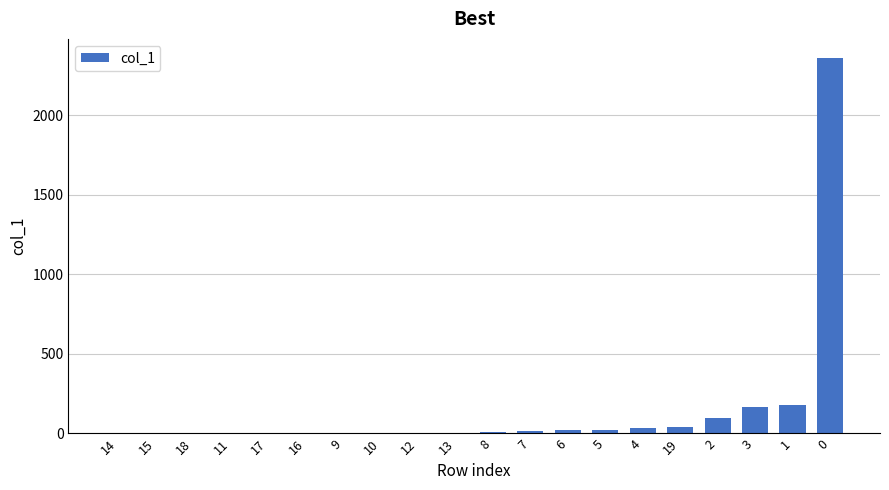

Is it true that the value at 2 is 173?

False